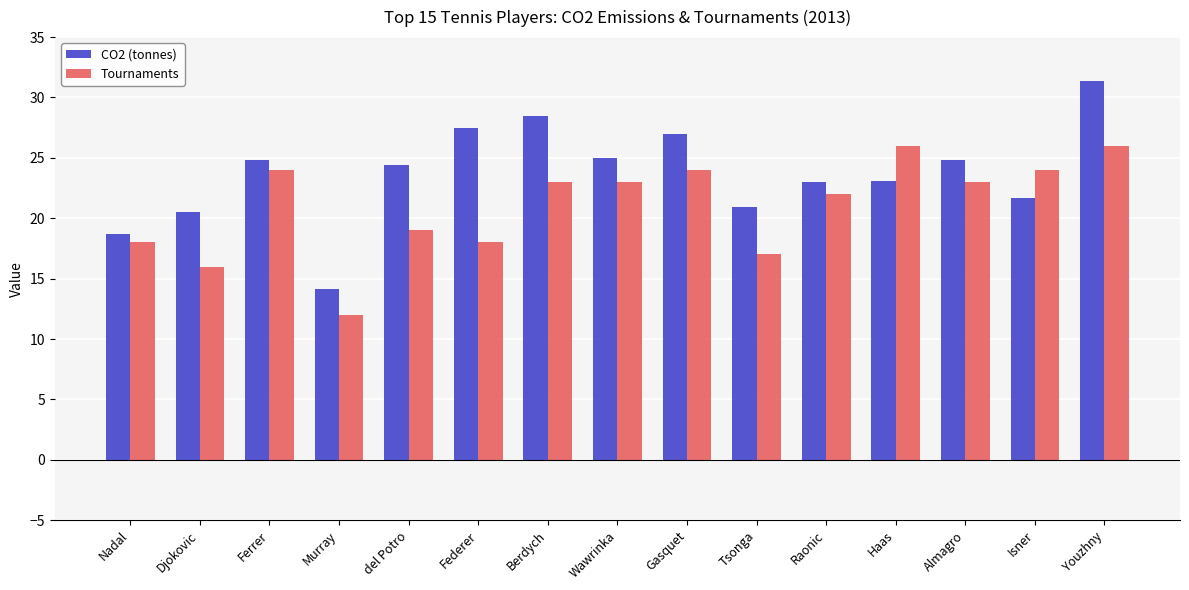

List the series in order of their peak value, highest first.

CO2 (tonnes), Tournaments